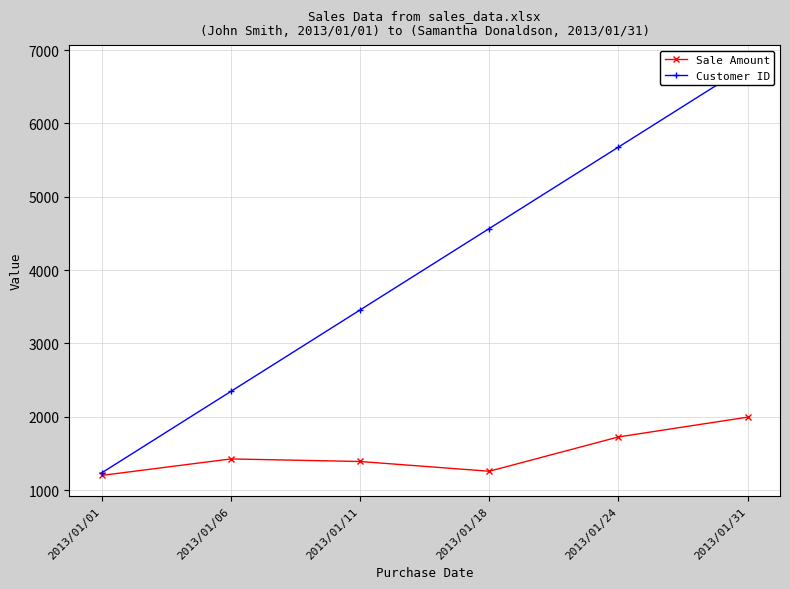

What is the sum of the Customer ID values at 2013/01/11 and 2013/01/01?

4690